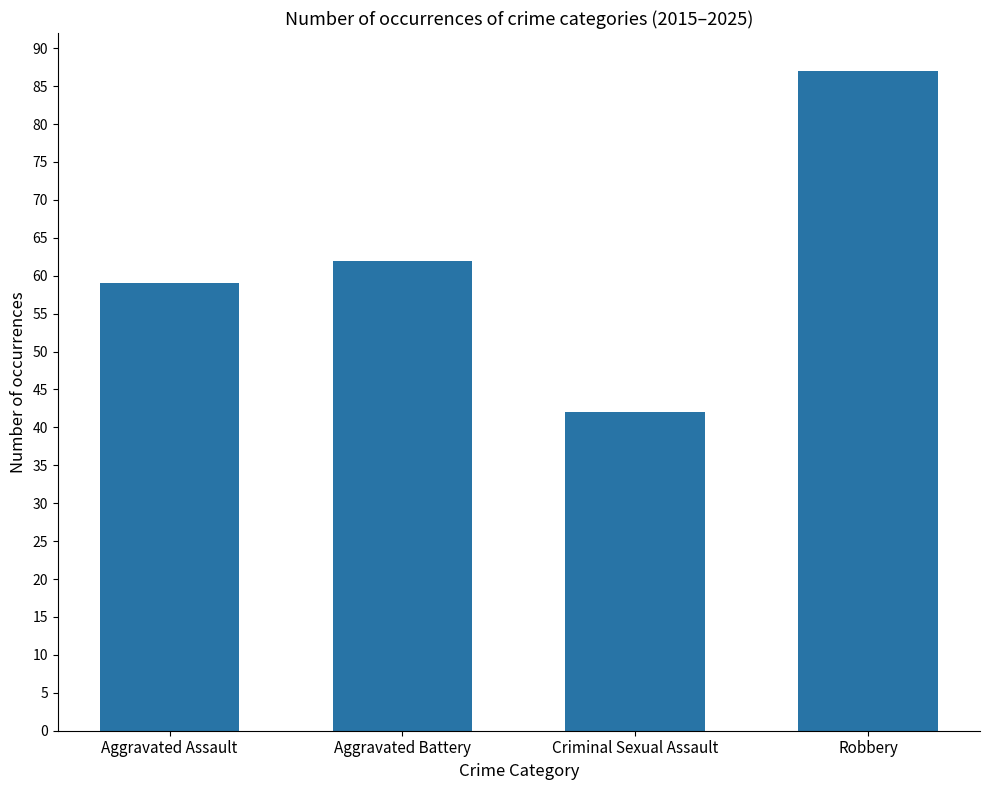

Approximately how many times larger is the value at Robbery compared to Aggravated Assault?

1.5